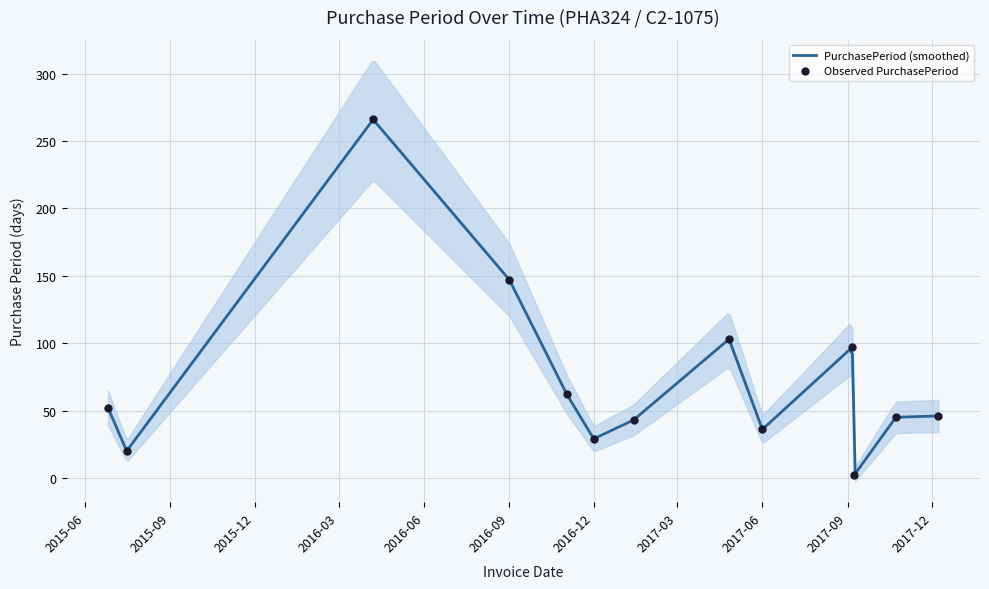

Approximately how many times larger is the value at 2017-06-01 compared to 2015-06-26?

0.7